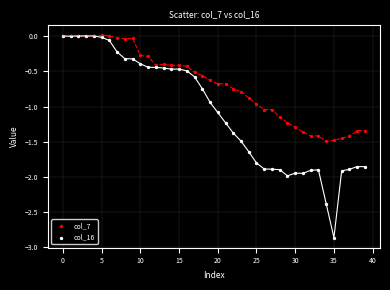

Which series has the widest spread of Y values?

col_16